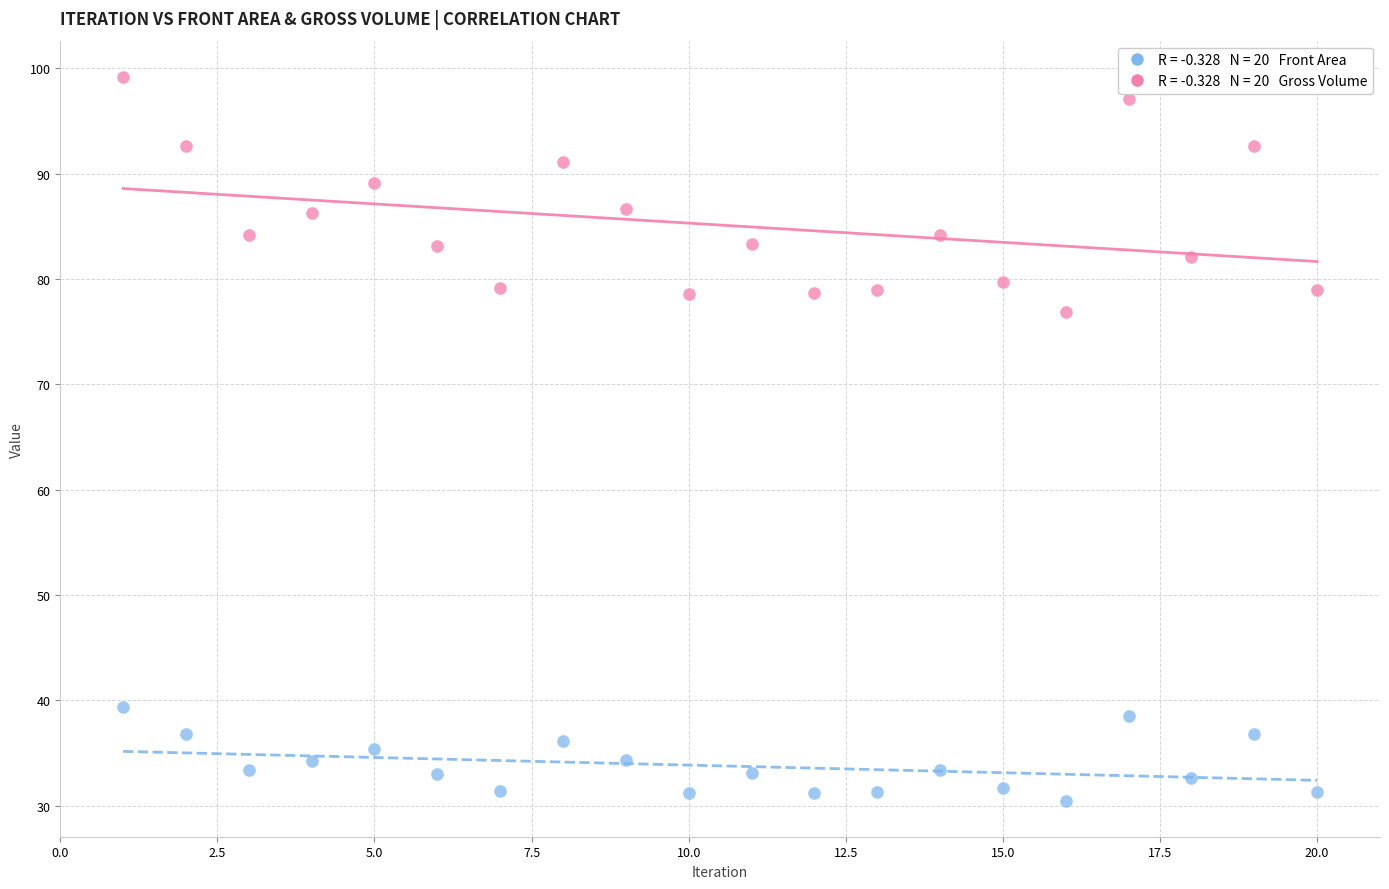

Across all data points, what is the range of Y values (max minus min)?

68.7